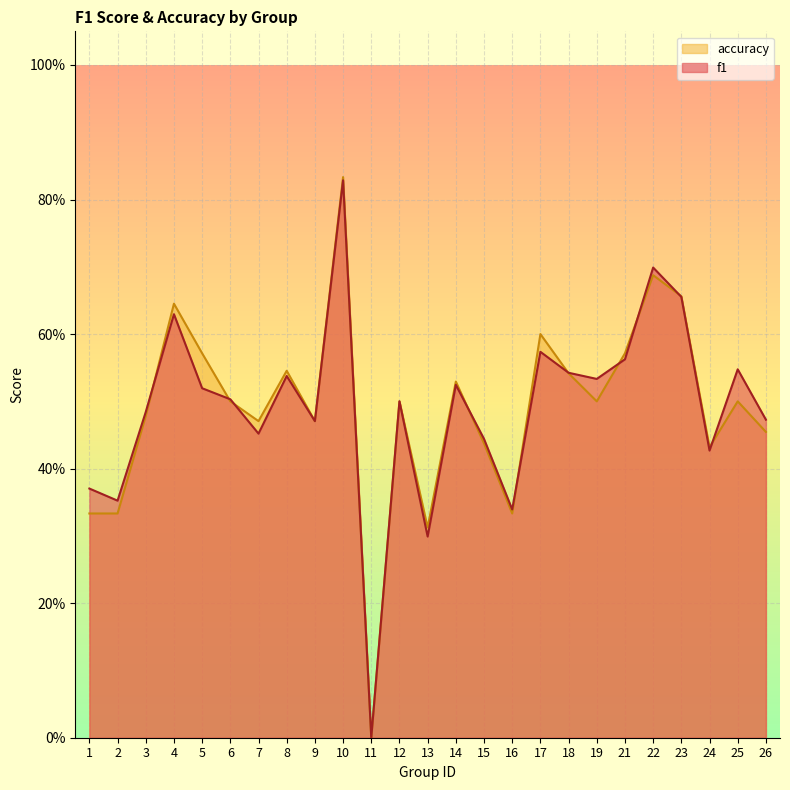

What is the average value of the f1 series?

0.5